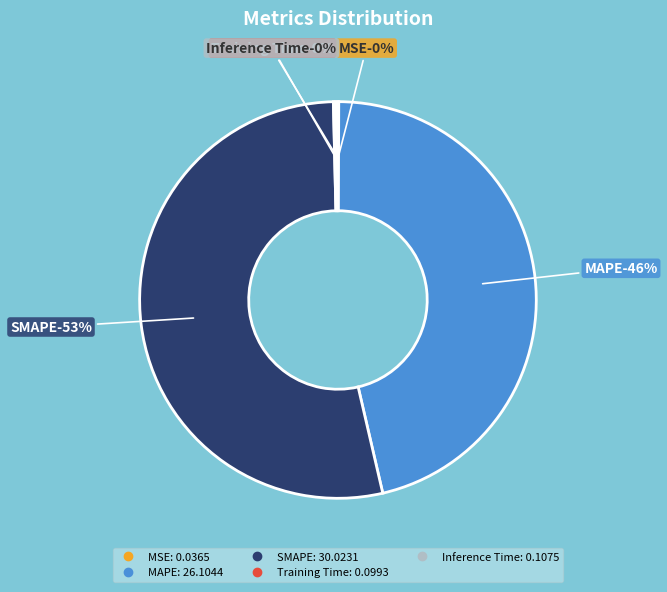

Is it true that MSE is 0% of the pie?

True